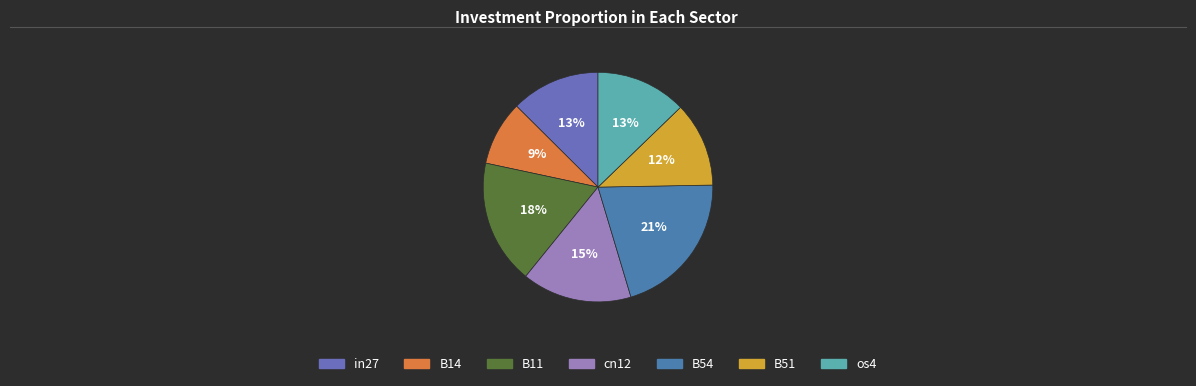

To the nearest percent, what is the combined percentage of cn12 and B51?

27%